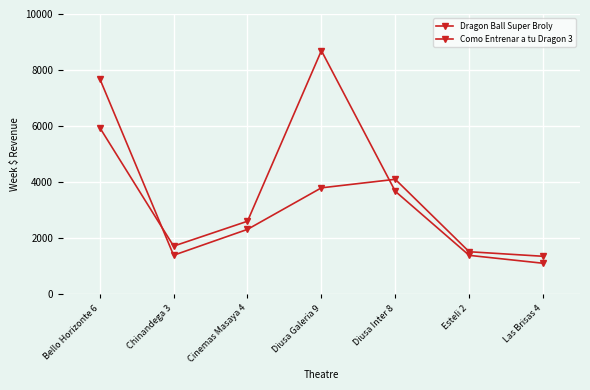

Which series has the largest total across all categories?

Como Entrenar a tu Dragon 3